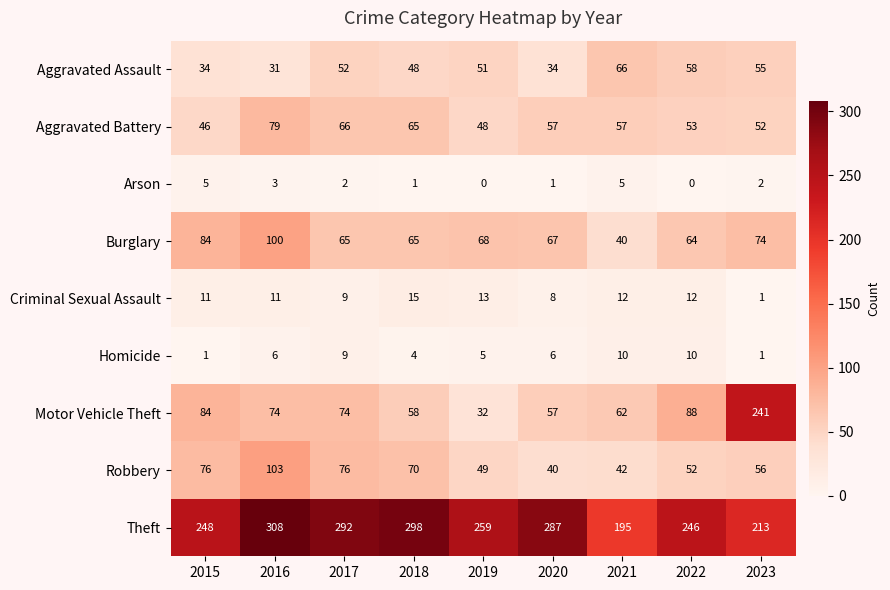

At how many categories does at least one series exceed 159?

9